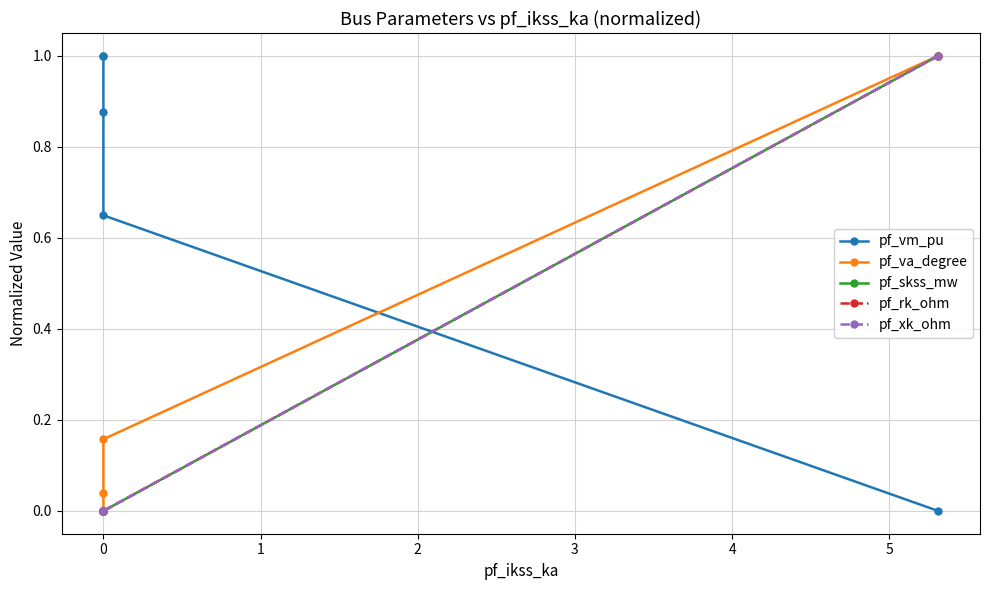

List the series in order of their peak value, lowest first.

pf_vm_pu, pf_va_degree, pf_skss_mw, pf_rk_ohm, pf_xk_ohm